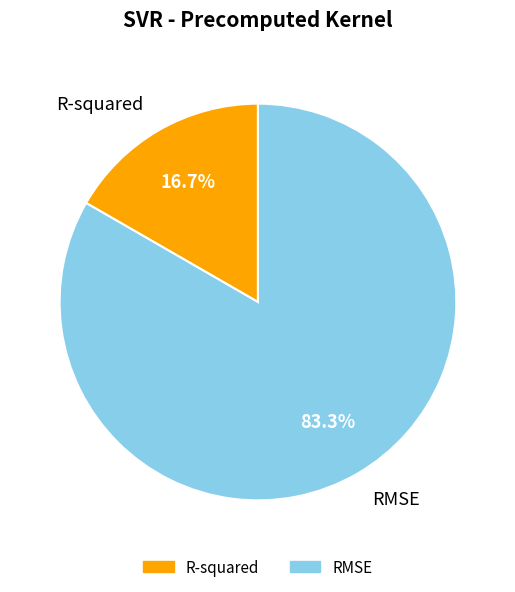

To the nearest percent, what percentage of the pie is R-squared?

17%